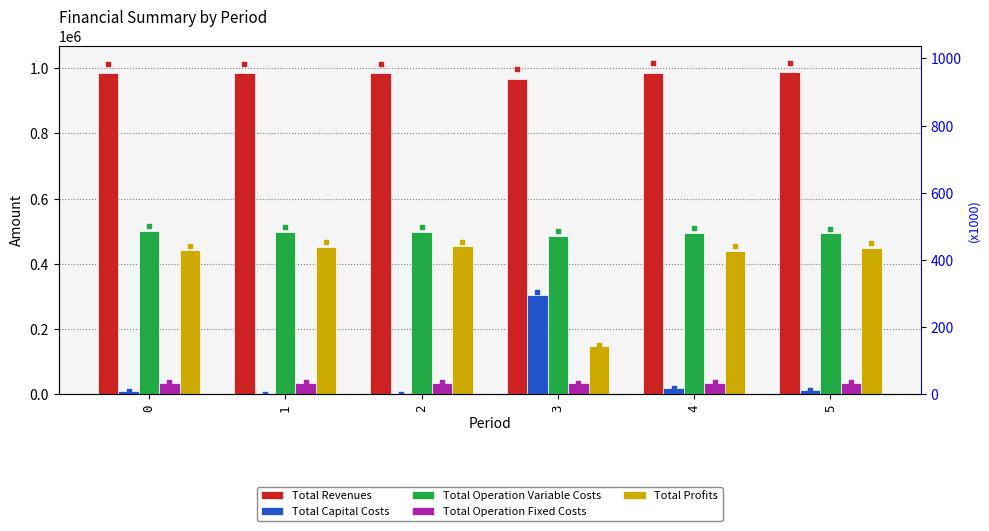

Is the value of Total Profits at 0 greater than the value of Total Operation Variable Costs at 0?

No